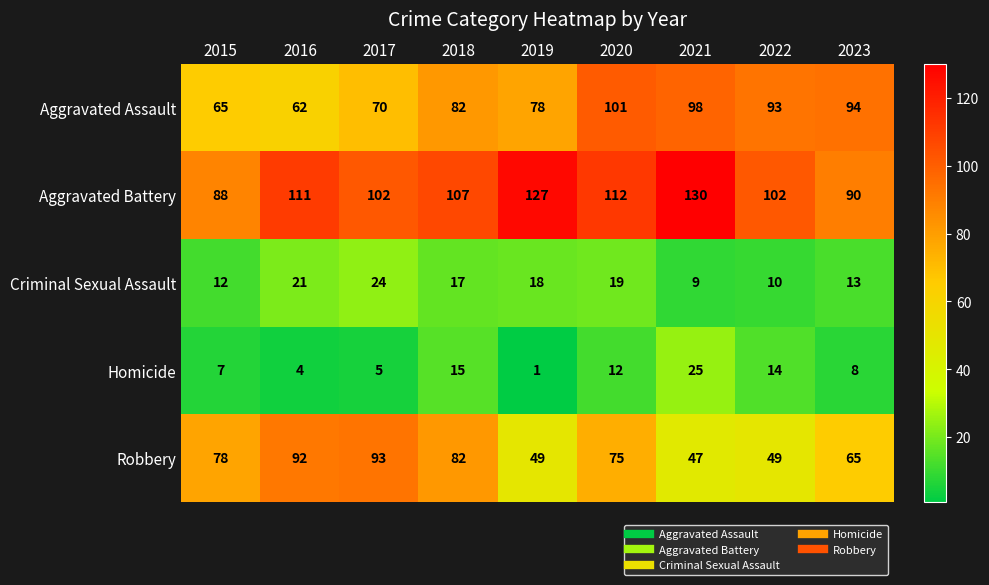

At how many categories does at least one series exceed 21?

9